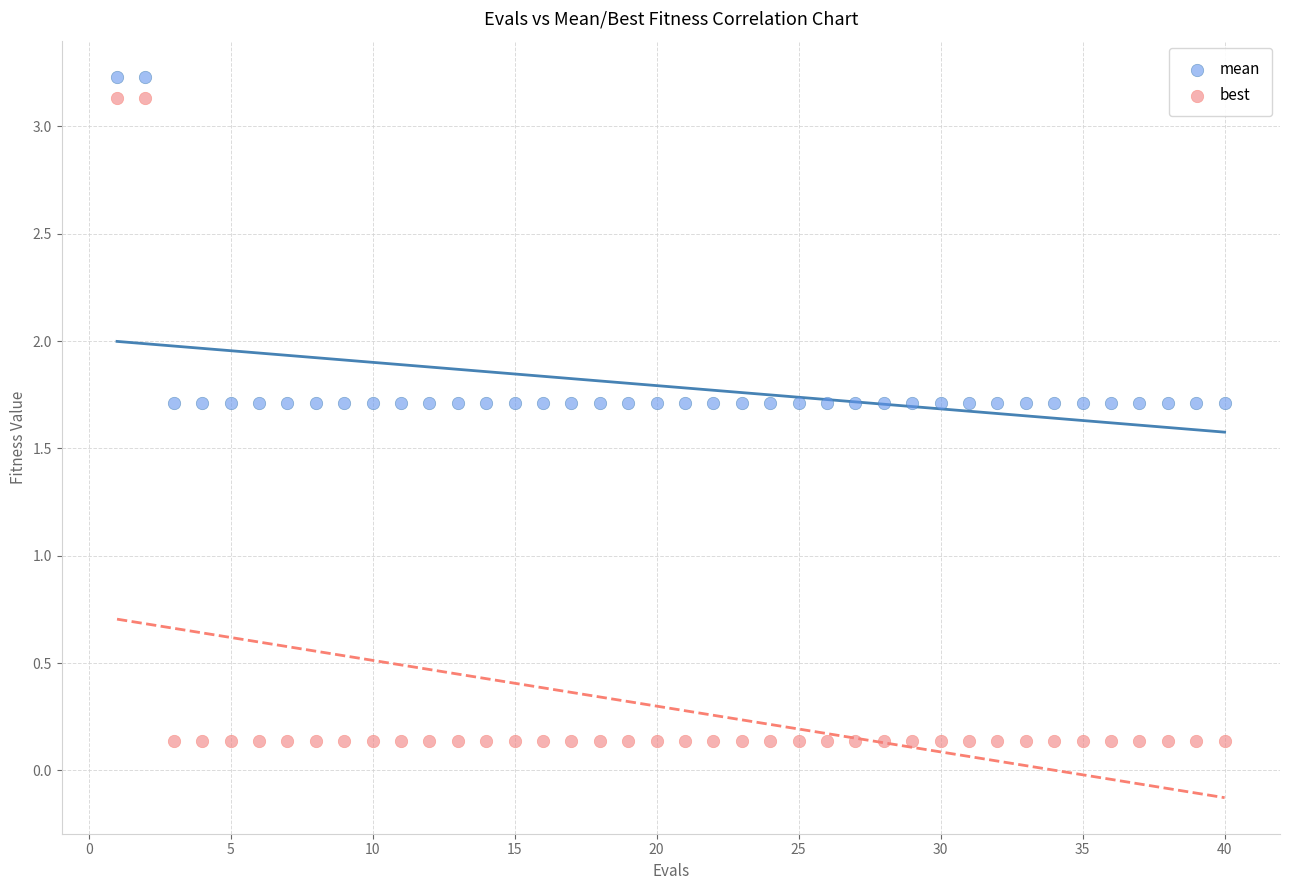

What are all the series names shown in the legend?

mean, best